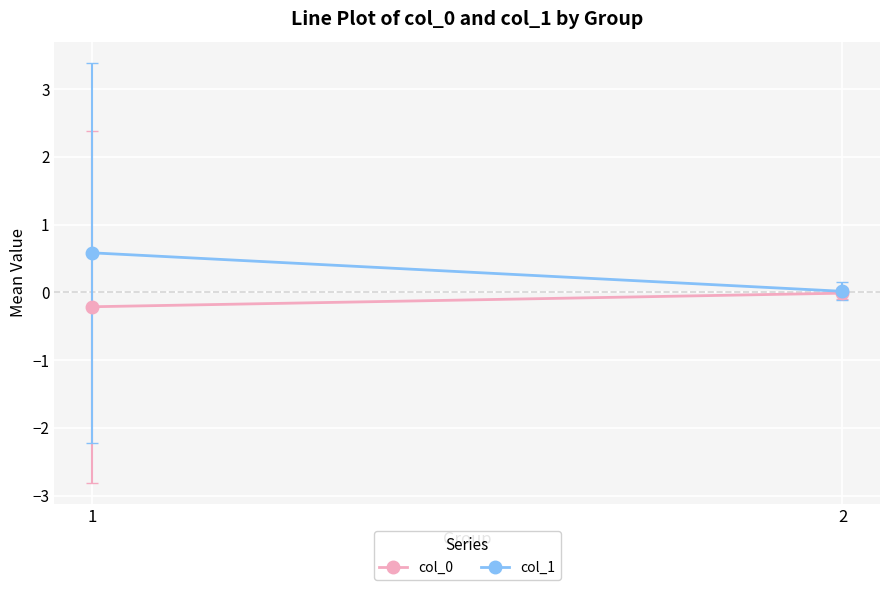

At which label does col_1 reach its peak?

1